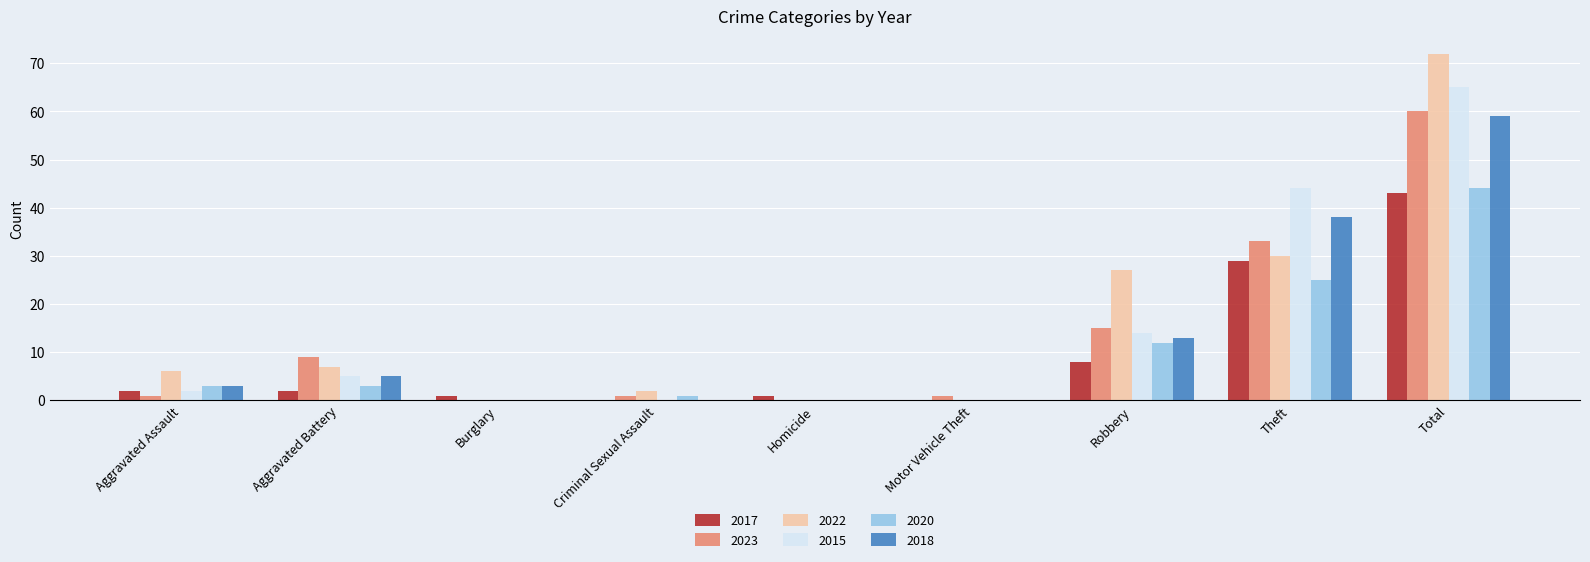

The 2015 series shows 2 at Aggravated Assault. True or false?

True